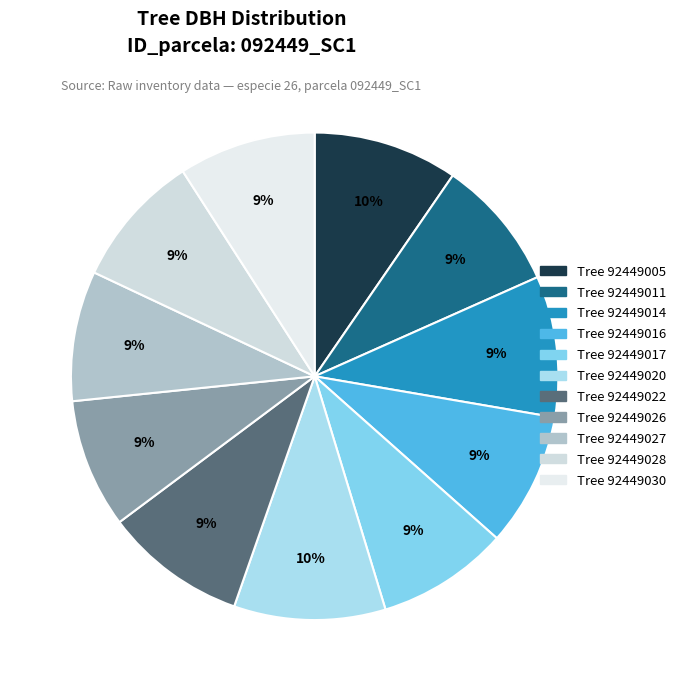

Which category has the biggest portion of the pie?

92449020